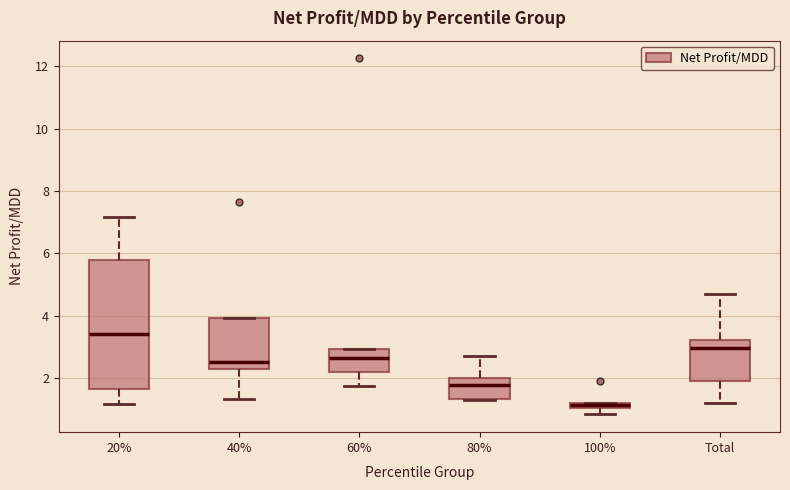

Where does the median line of the box for 60% sit on the y-axis? The values are not printed on the chart, so give them approximately, as read against the axis.

2.6